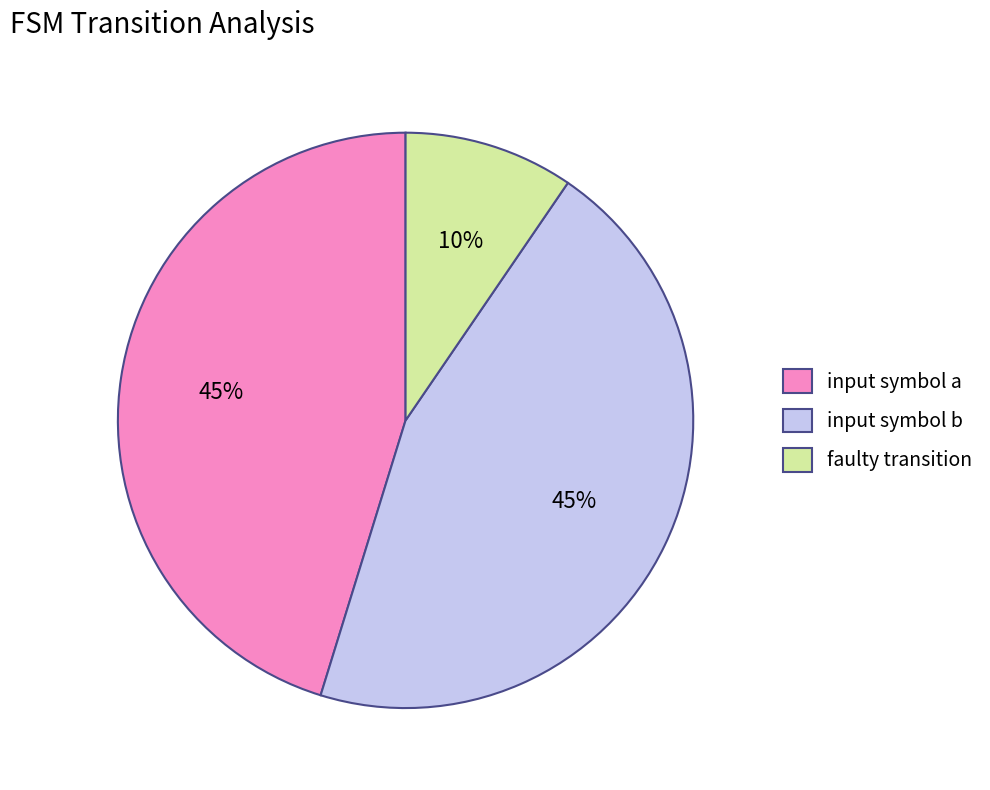

Count the number of slices in the pie.

3